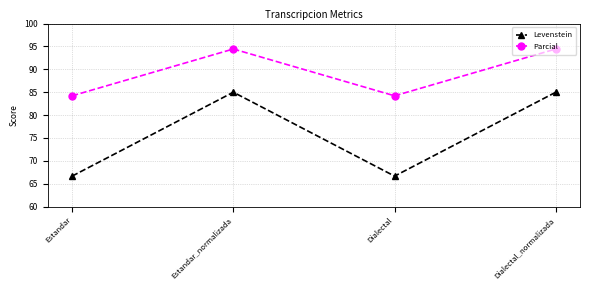

At how many categories does at least one series exceed 88?

2